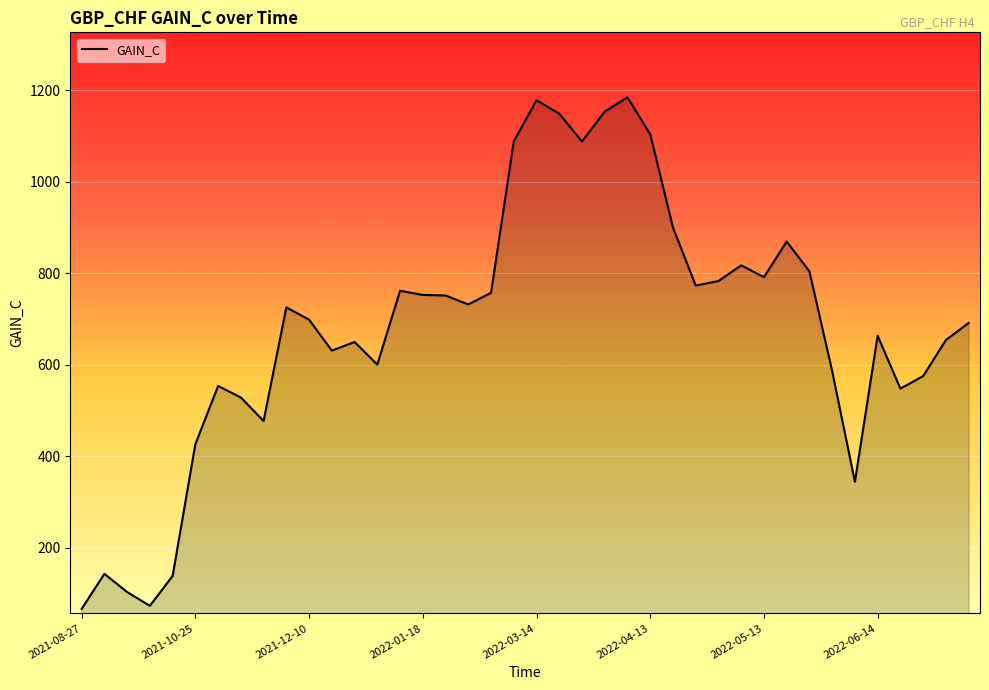

What is the maximum value shown in the chart?

1184.6